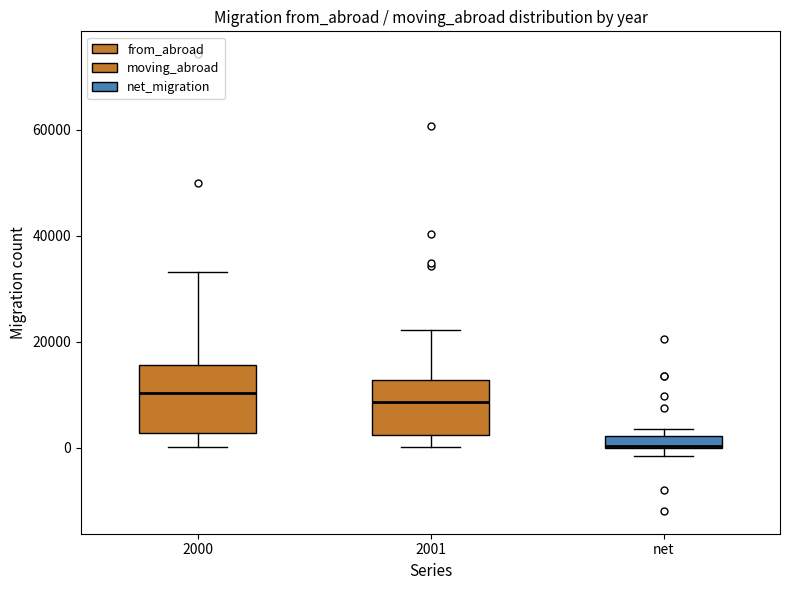

Where does the median line of the box for 2000 sit on the y-axis? The values are not printed on the chart, so give them approximately, as read against the axis.

10000